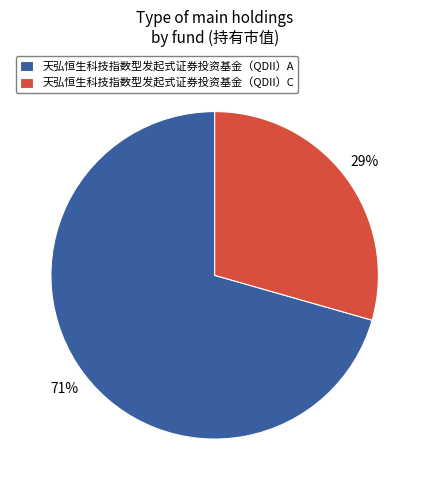

Is it true that 天弘恒生科技指数型发起式证券投资基金（QDII）C is 38% of the pie?

False